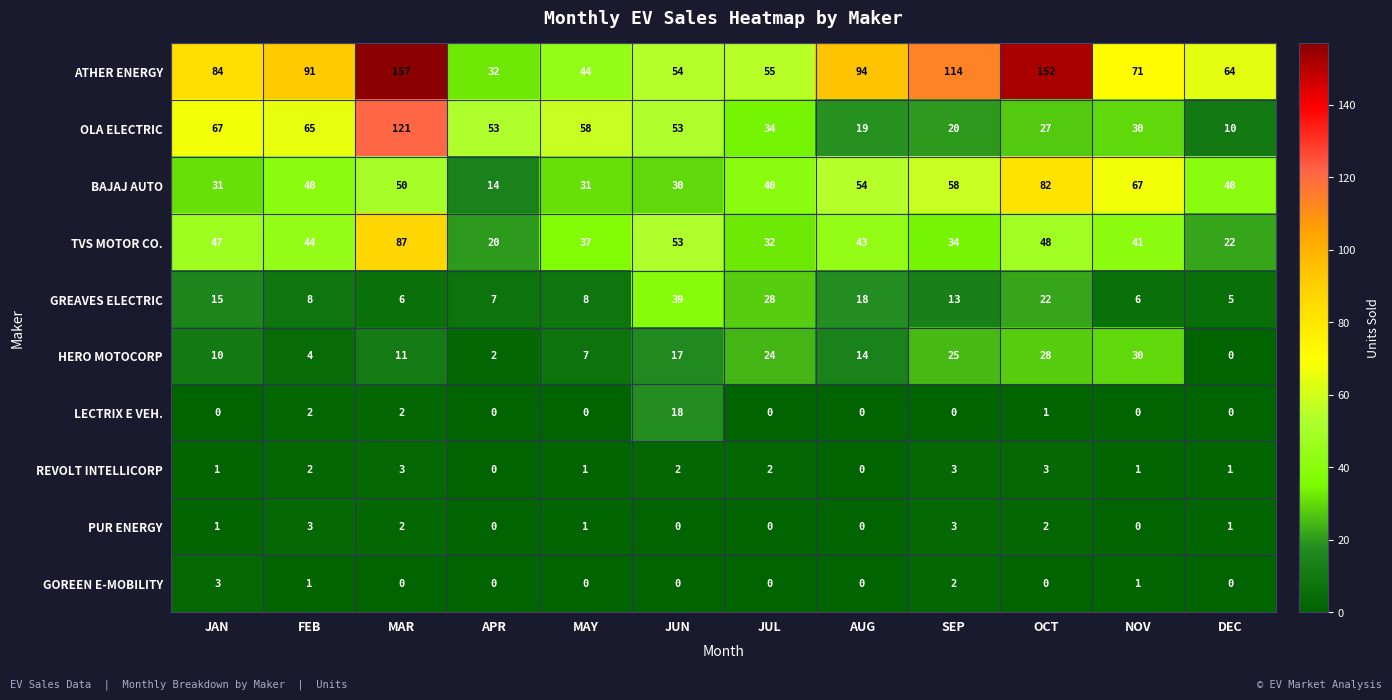

Which series changed the most between FEB and MAY?

ATHER ENERGY